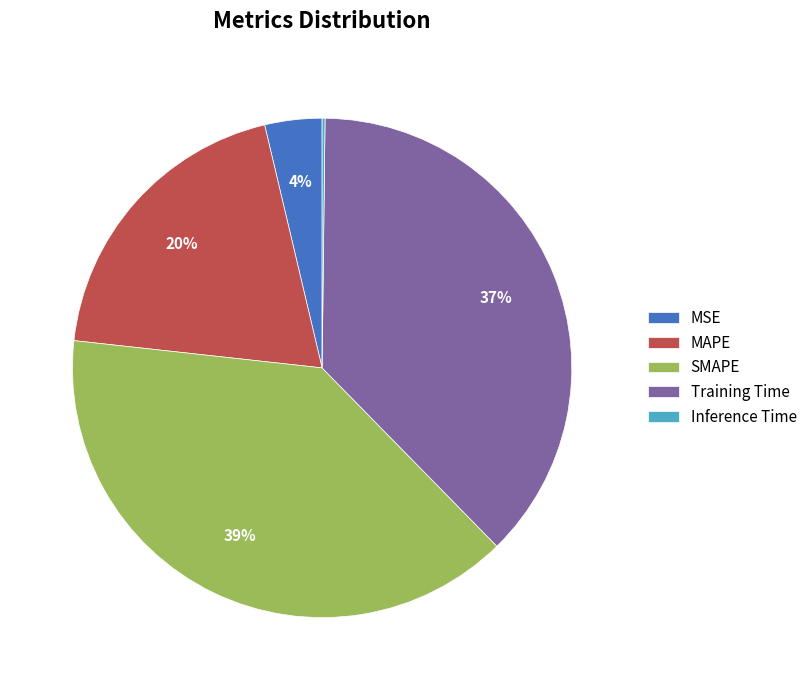

To the nearest percent, what is the difference between the largest and smallest slice percentages?

39%